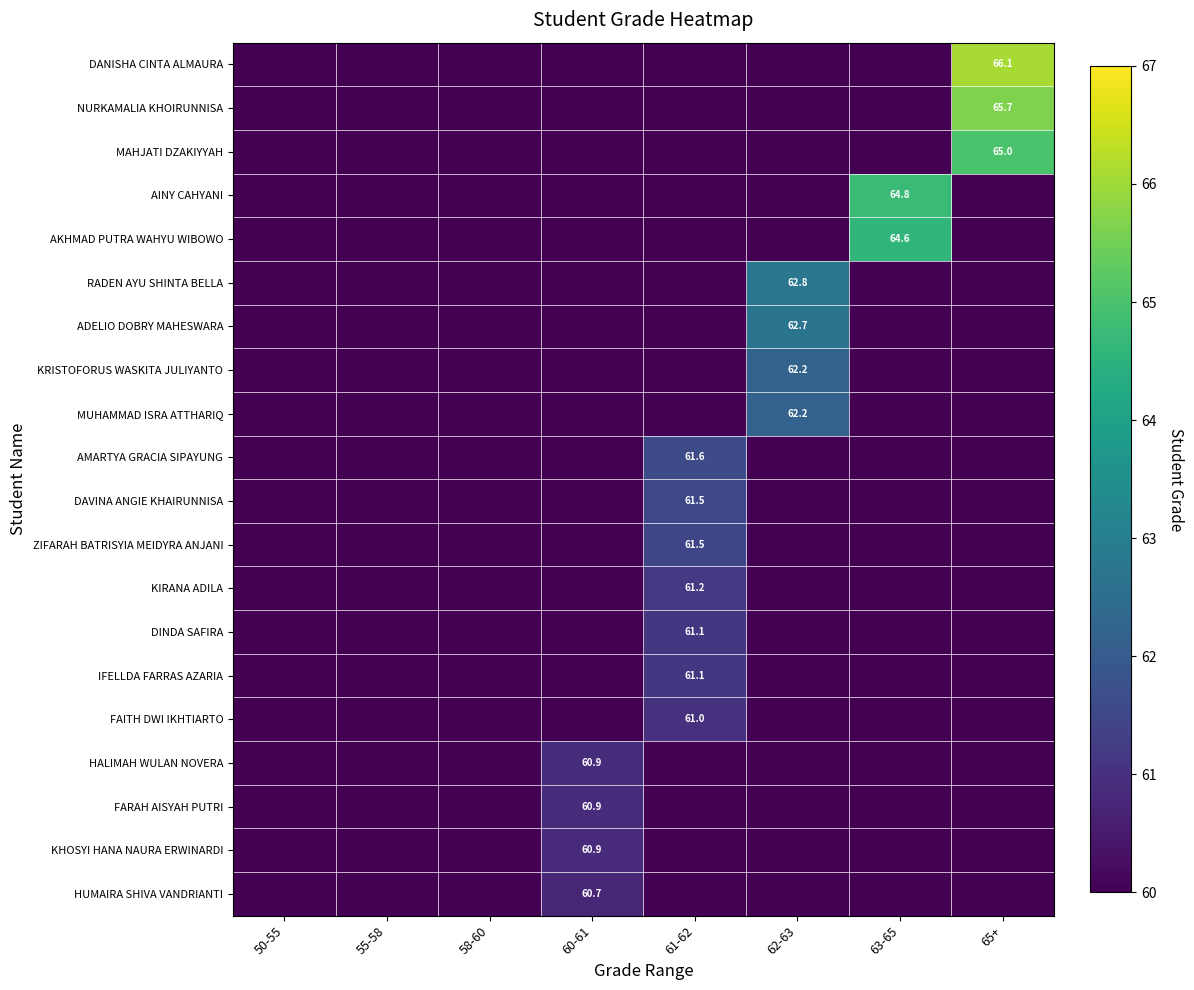

At which category is the sum across all series the highest?

65+